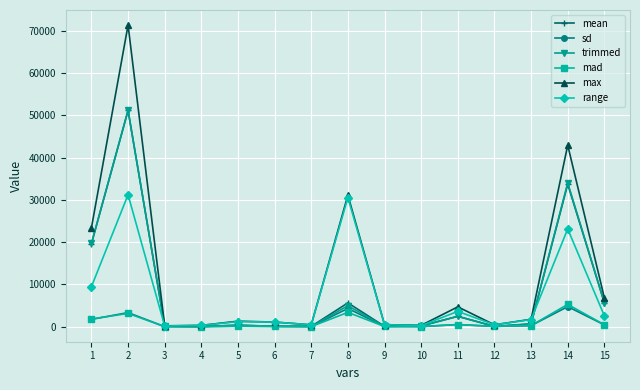

Where is the first local maximum for max?

2